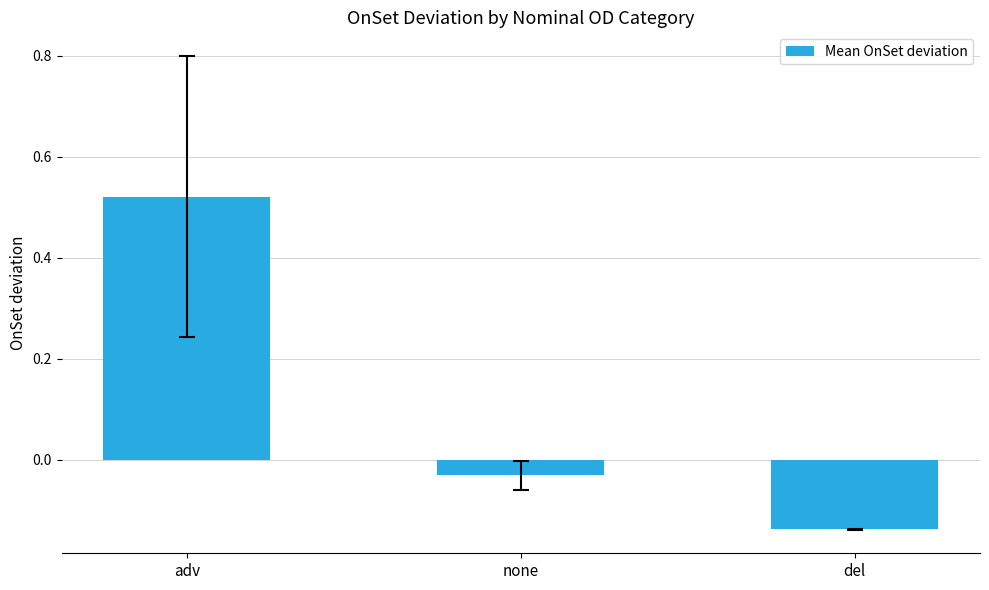

How many negative values are there?

2